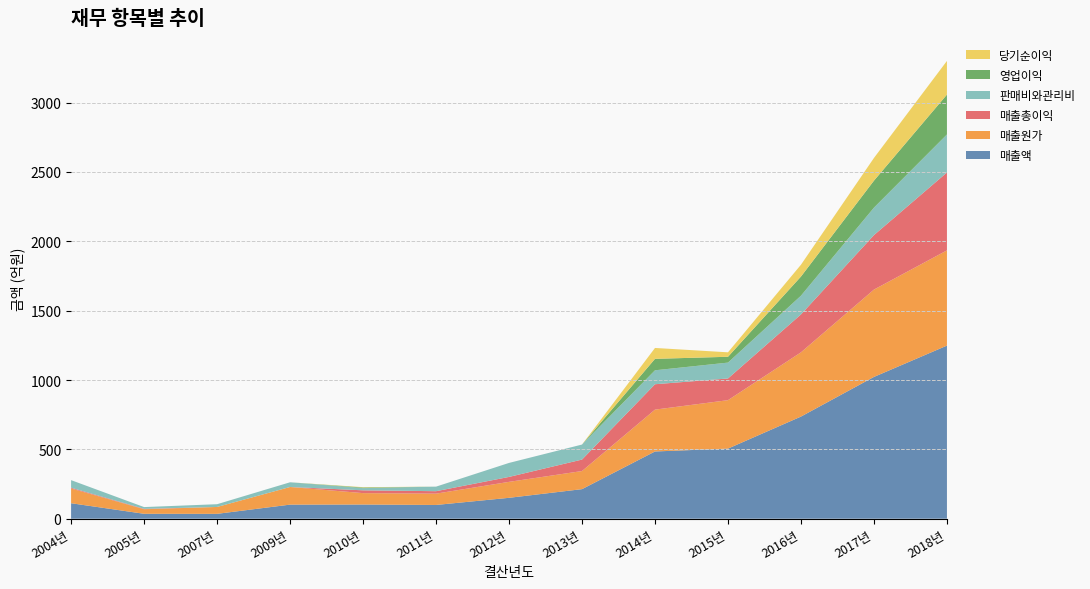

Reading left to right, extract all data points from this chart.

매출액: 2004년=111.7	2005년=35.5	2007년=35.2	2009년=101.6	2010년=102.4	2011년=99.2	2012년=150.7	2013년=213.2	2014년=484.8	2015년=505.6	2016년=736.5	2017년=1022.4	2018년=1248.2
매출원가: 2004년=106.2	2005년=32.8	2007년=49.5	2009년=127.2	2010년=82.1	2011년=81.5	2012년=115.0	2013년=130.5	2014년=301.7	2015년=349.1	2016년=463.2	2017년=629.7	2018년=686.6
매출총이익: 2004년=5.5	2005년=2.8	2007년=-14.4	2009년=-25.6	2010년=20.2	2011년=17.7	2012년=35.6	2013년=82.8	2014년=183.1	2015년=156.4	2016년=273.3	2017년=392.7	2018년=561.6
판매비와관리비: 2004년=54.8	2005년=12.8	2007년=19.9	2009년=34.0	2010년=15.7	2011년=32.8	2012년=100.9	2013년=108.3	2014년=100.5	2015년=114.5	2016년=135.1	2017년=198.1	2018년=274.1
영업이익: 2004년=-49.3	2005년=-10.0	2007년=-34.3	2009년=-59.6	2010년=4.5	2011년=-30.1	2012년=-65.3	2013년=-25.5	2014년=82.6	2015년=42.0	2016년=138.1	2017년=194.6	2018년=287.5
당기순이익: 2004년=-132.4	2005년=-12.2	2007년=-173.8	2009년=-103.6	2010년=2.5	2011년=-27.0	2012년=-98.7	2013년=-39.5	2014년=78.5	2015년=32.2	2016년=85.2	2017년=163.7	2018년=242.8